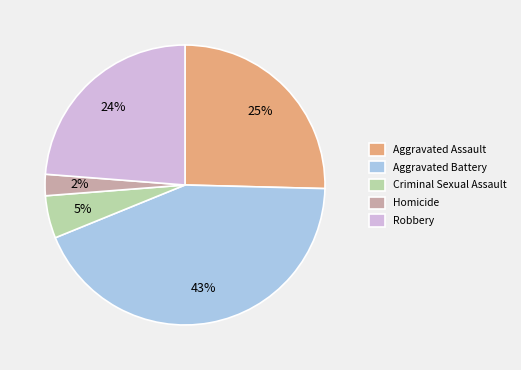

Is the sum of Robbery and Aggravated Assault greater than half?

No